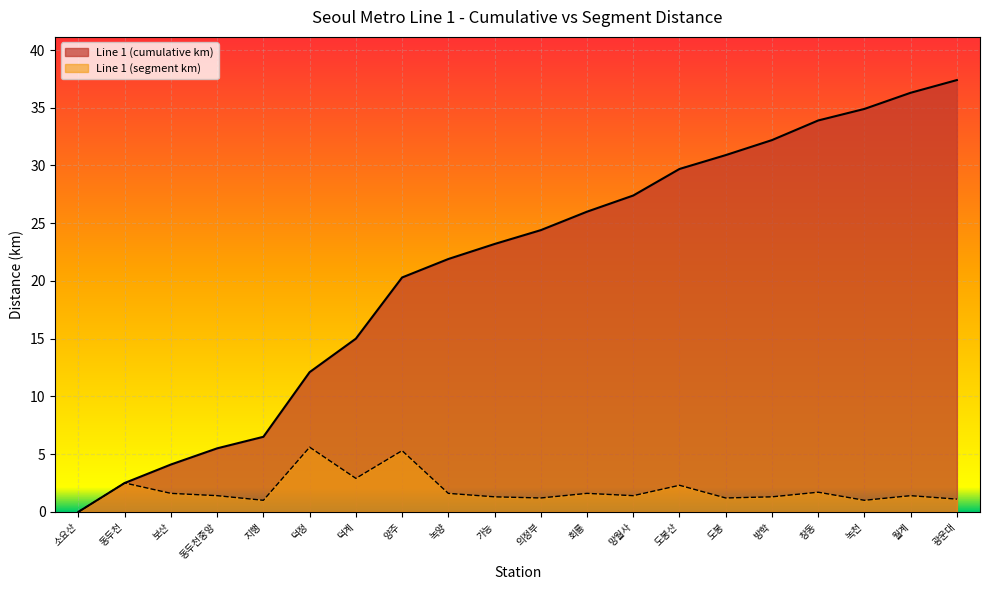

Reading left to right, transcribe all the data shown in this chart.

Line 1 (cumulative km): 소요산=0.0	동두천=2.5	보산=4.1	동두천중앙=5.5	지행=6.5	덕정=12.1	덕계=15.0	양주=20.3	녹양=21.9	가능=23.2	의정부=24.4	회룡=26.0	망월사=27.4	도봉산=29.7	도봉=30.9	방학=32.2	창동=33.9	녹천=34.9	월계=36.3	광운대=37.4
Line 1 (segment km): 소요산=0.0	동두천=2.5	보산=1.6	동두천중앙=1.4	지행=1.0	덕정=5.6	덕계=2.9	양주=5.3	녹양=1.6	가능=1.3	의정부=1.2	회룡=1.6	망월사=1.4	도봉산=2.3	도봉=1.2	방학=1.3	창동=1.7	녹천=1.0	월계=1.4	광운대=1.1